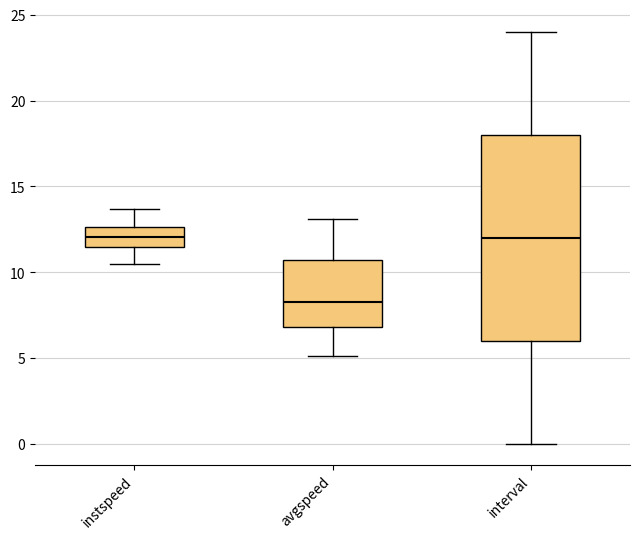

Reading left to right, transcribe this box plot: for each box, give where its median line is, the range the box spans, and where its two whiskers end, as read against the y-axis. The values are not printed on the chart, so give them approximately, as read against the axis.

instspeed: median 12.0, box 11.5 to 12.5, whiskers 10.5 to 13.5
avgspeed: median 8.0, box 7.0 to 10.5, whiskers 5.0 to 13.0
interval: median 12.0, box 6.0 to 18.0, whiskers 0.0 to 24.0